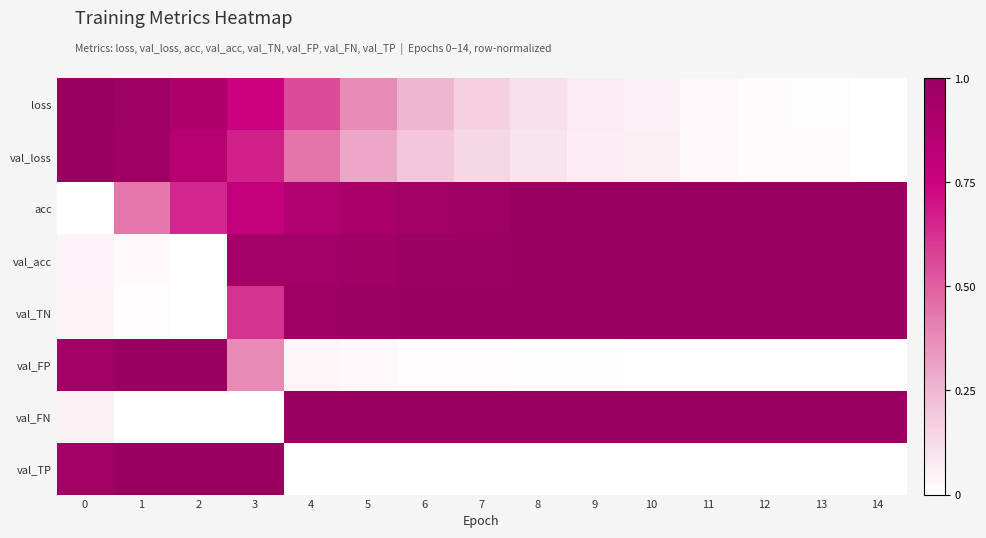

How many categories are shown in the chart?

15